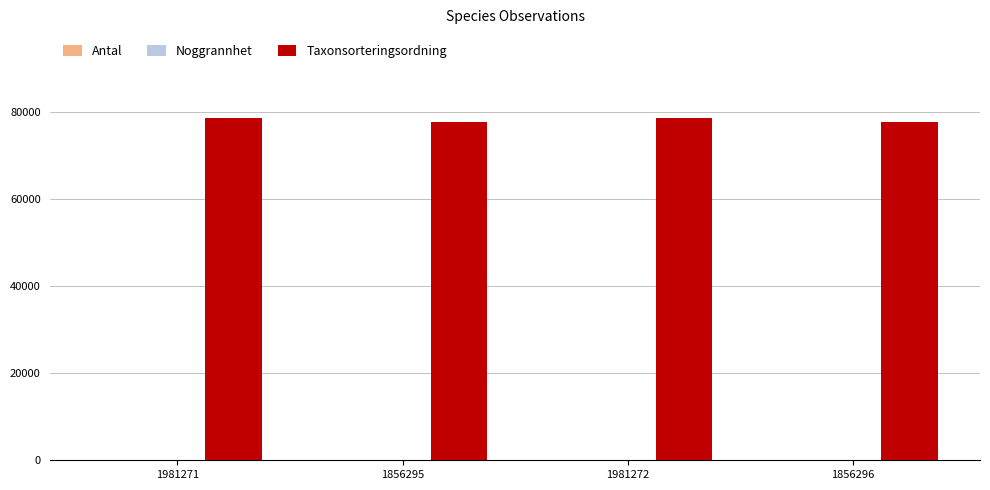

Is it true that Taxonsorteringsordning equals 26040 at 1981271?

False